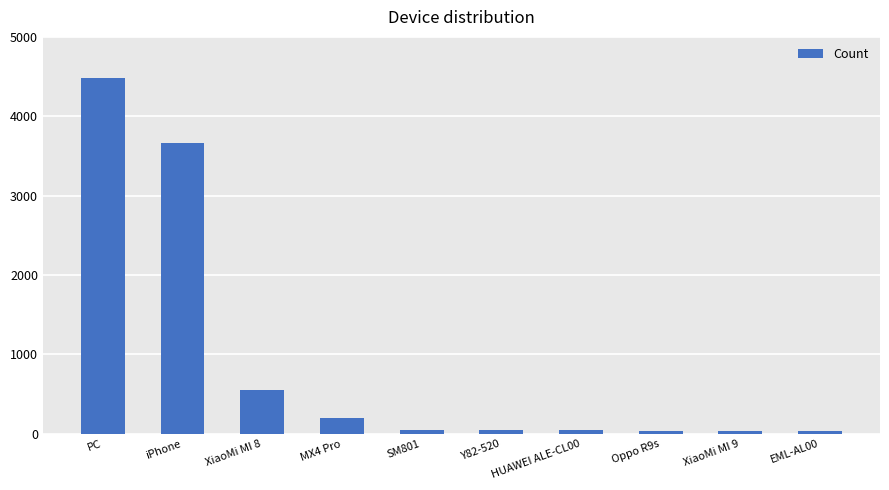

True or false: the data shows 4479 at PC.

True